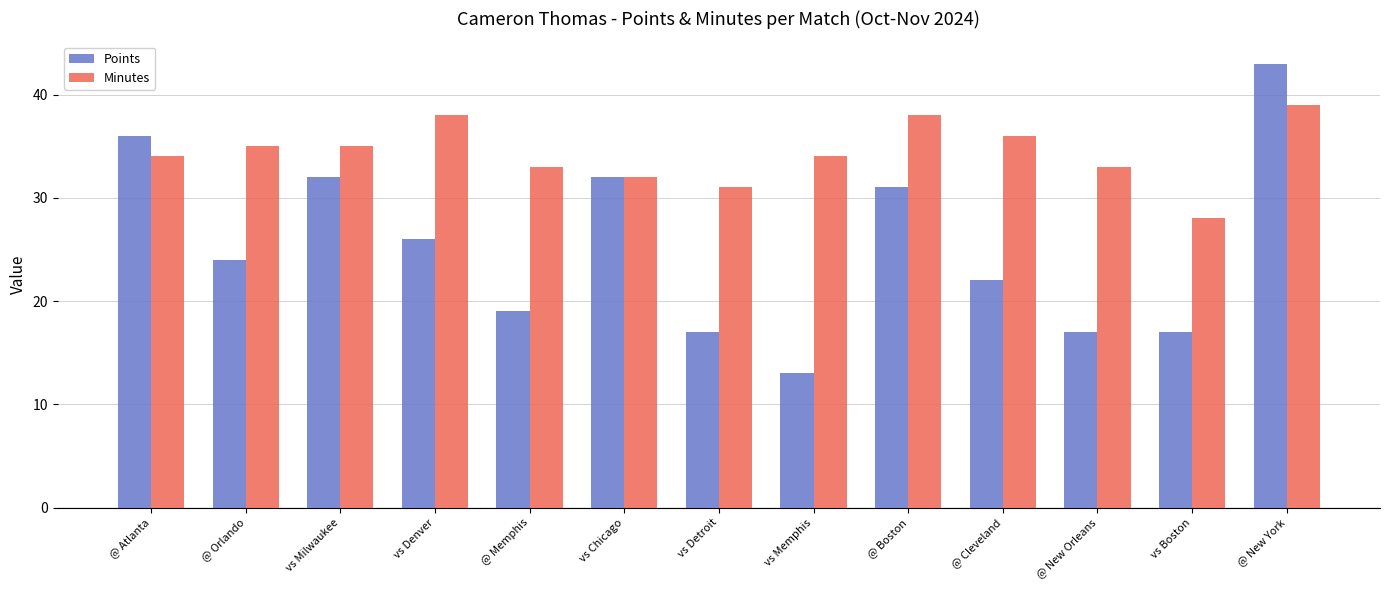

Does the chart contain stacked bars?

No